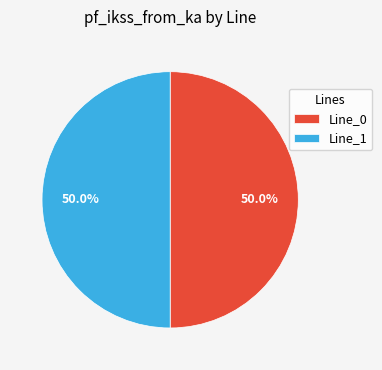

To the nearest percent, what is the average slice percentage?

50%